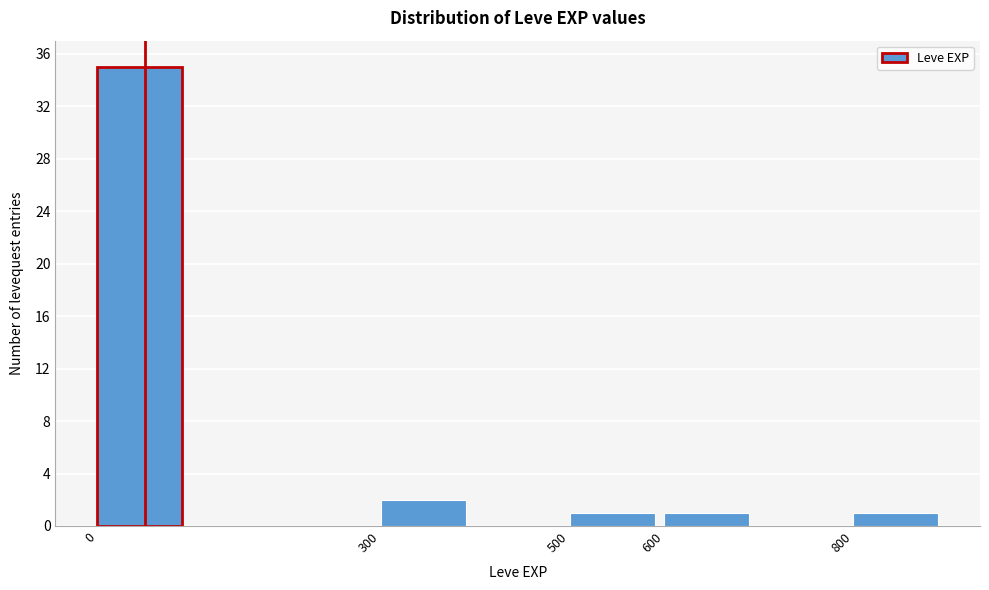

Reading left to right, list every bar in this chart as the range it spans on the x-axis followed by its height. The values are not printed on the chart, so give them approximately, as read against the axis.

0 to 100: 35
100 to 200: 0
200 to 300: 0
300 to 400: 2
400 to 500: 0
500 to 600: 1
600 to 700: 1
700 to 800: 0
800 to 900: 1